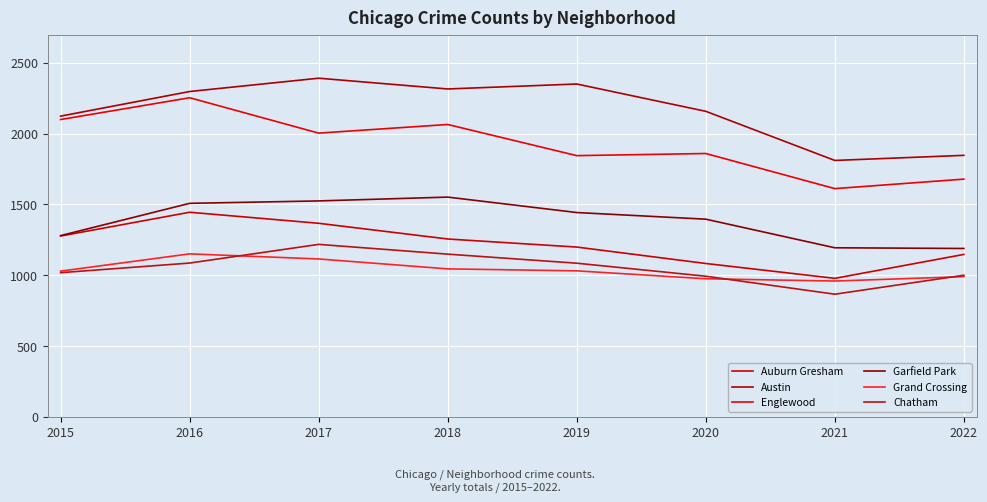

Where is Chatham nearest to the value 1042?

2015